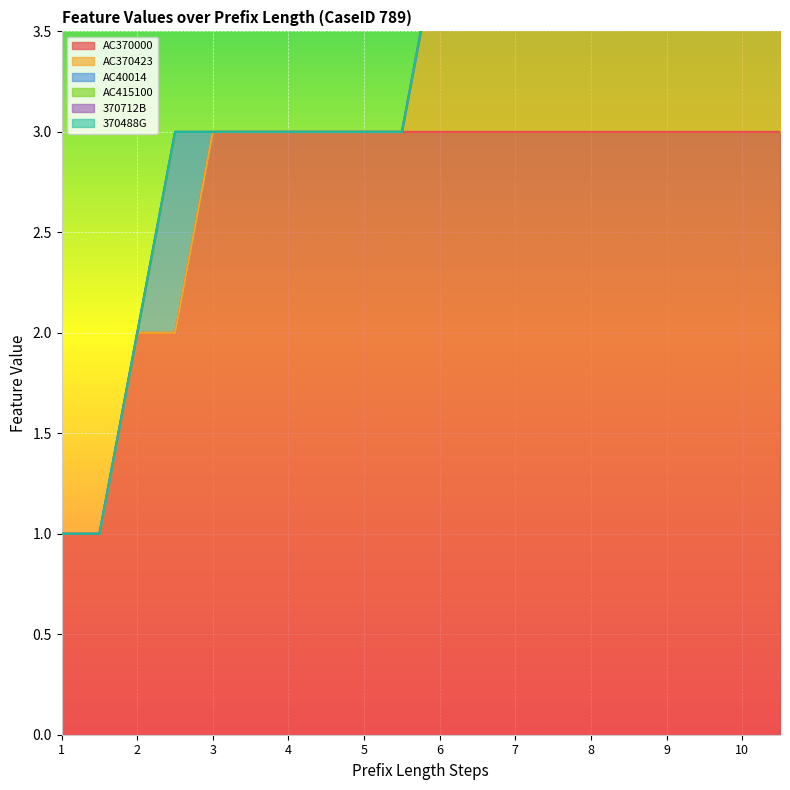

What is the difference between the highest and lowest values at 6?

3